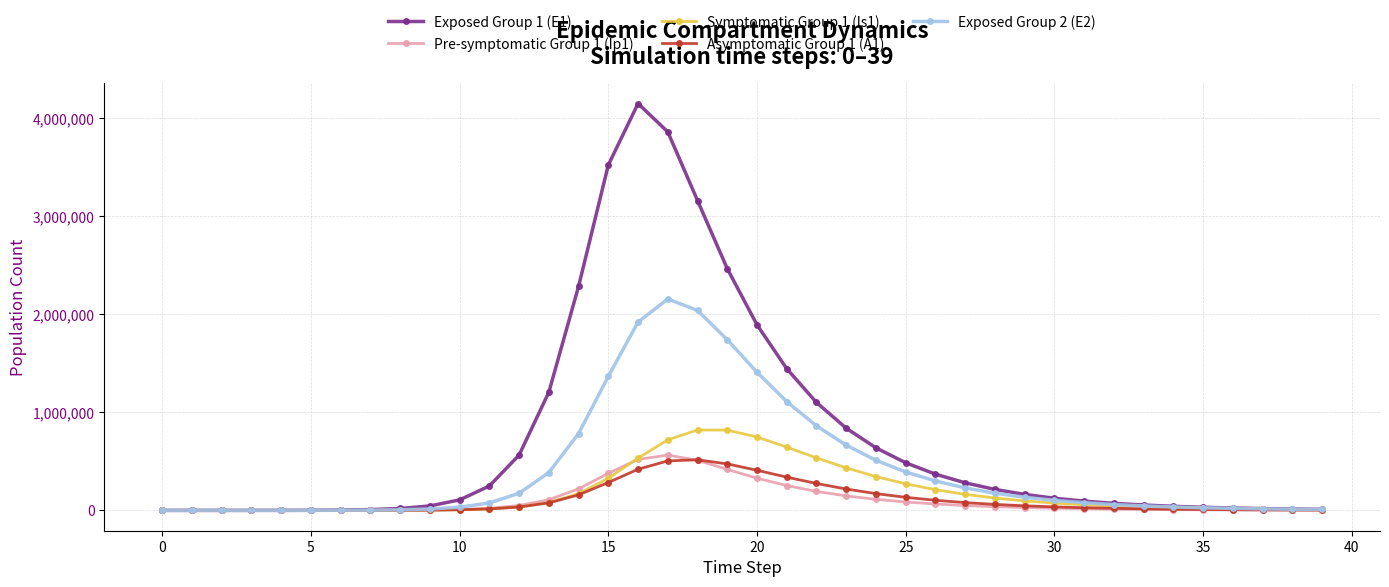

At how many categories does at least one series exceed 1500068?

7